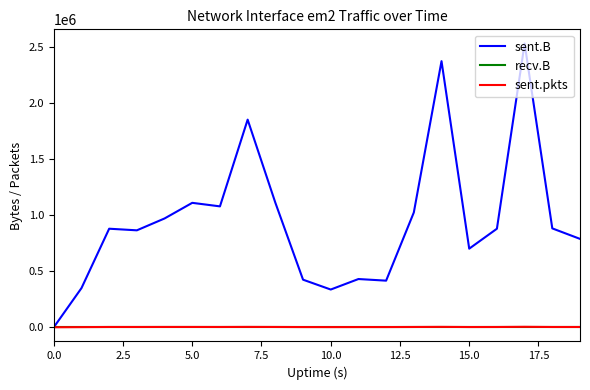

What is the maximum value shown in the chart?

2532897